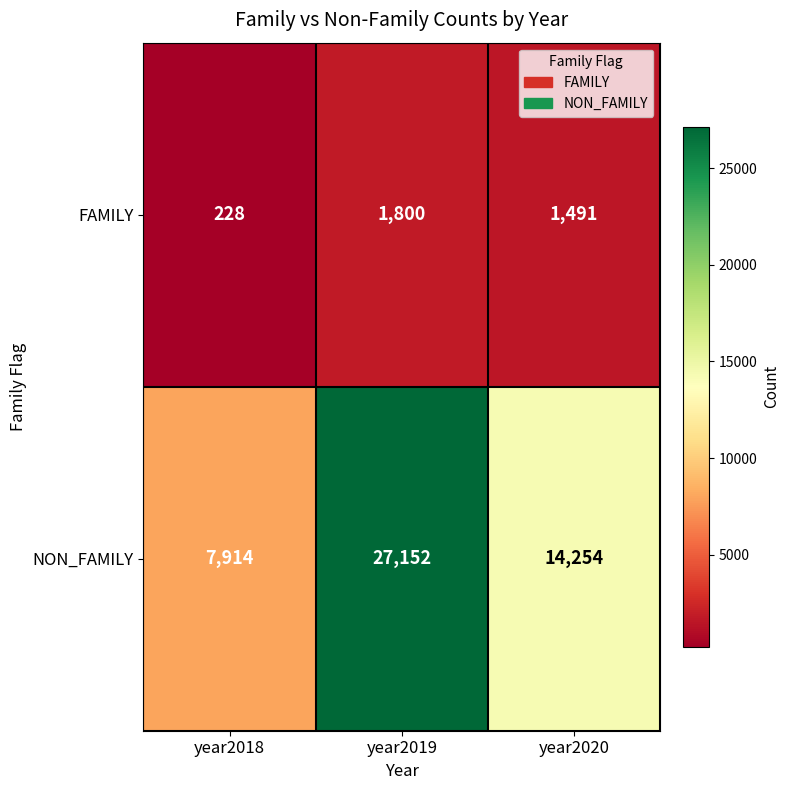

Is it true that NON_FAMILY equals 11847 at year2018?

False